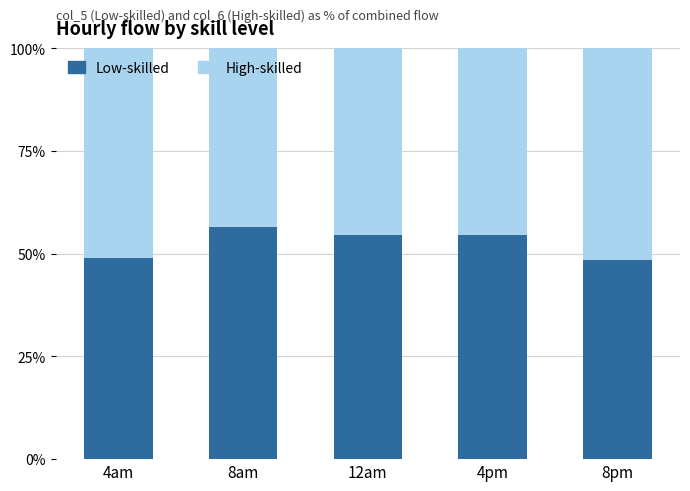

How many categories are shown in the chart?

5